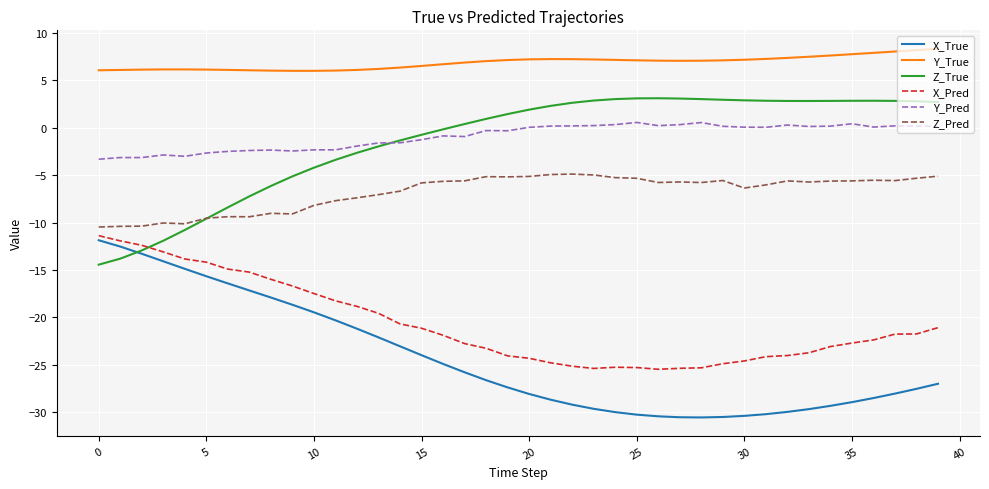

What is the lowest value of the X_True series?

-30.5